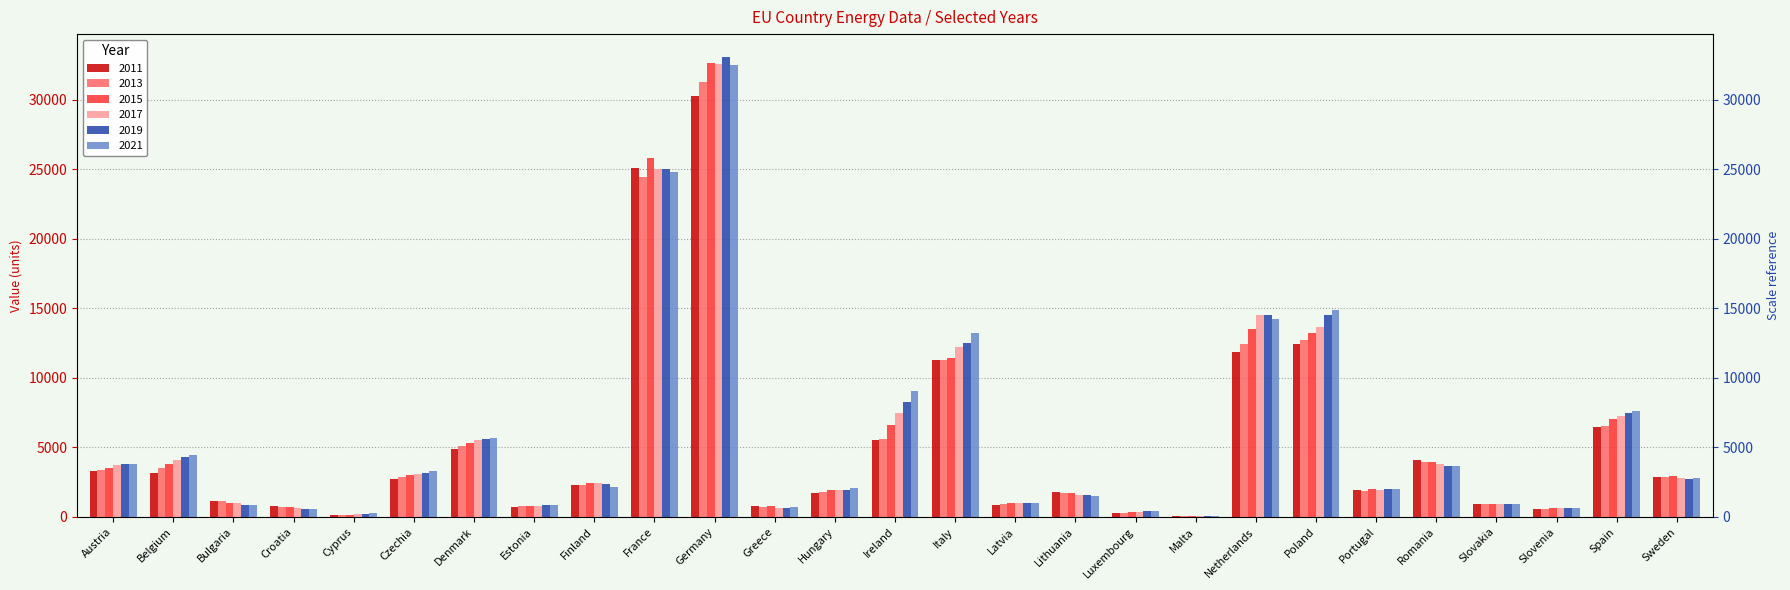

Where is 2021 nearest to the value 16273?

Poland